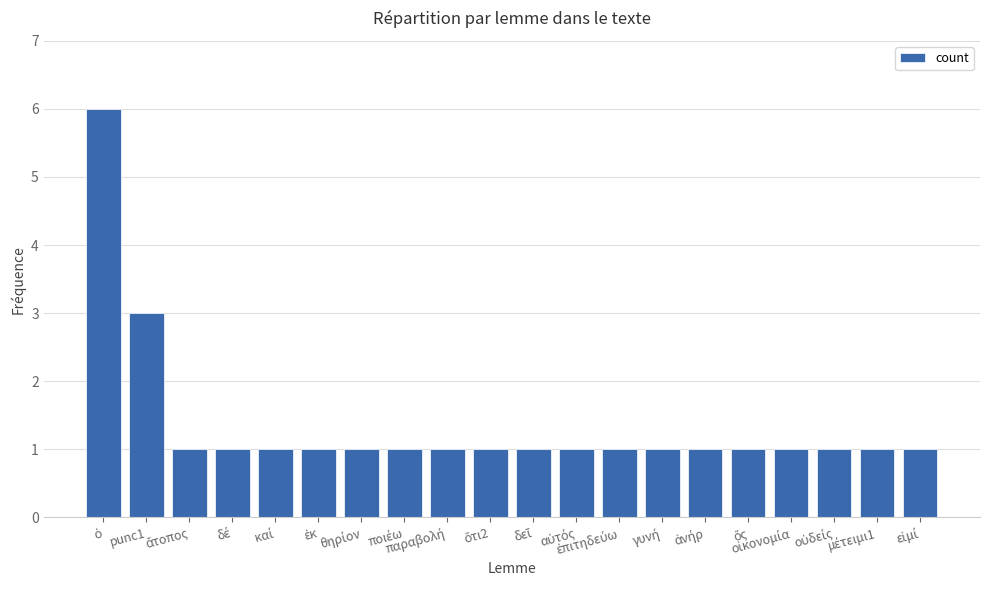

What is the sum of all values?

27